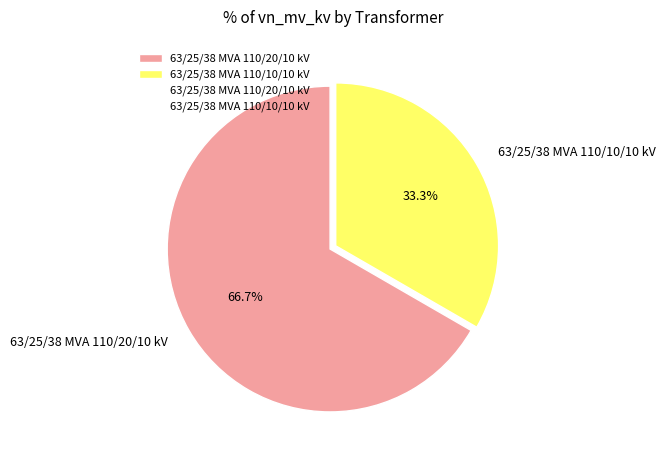

Is the sum of 63/25/38 MVA 110/20/10 kV and 63/25/38 MVA 110/10/10 kV greater than half?

Yes